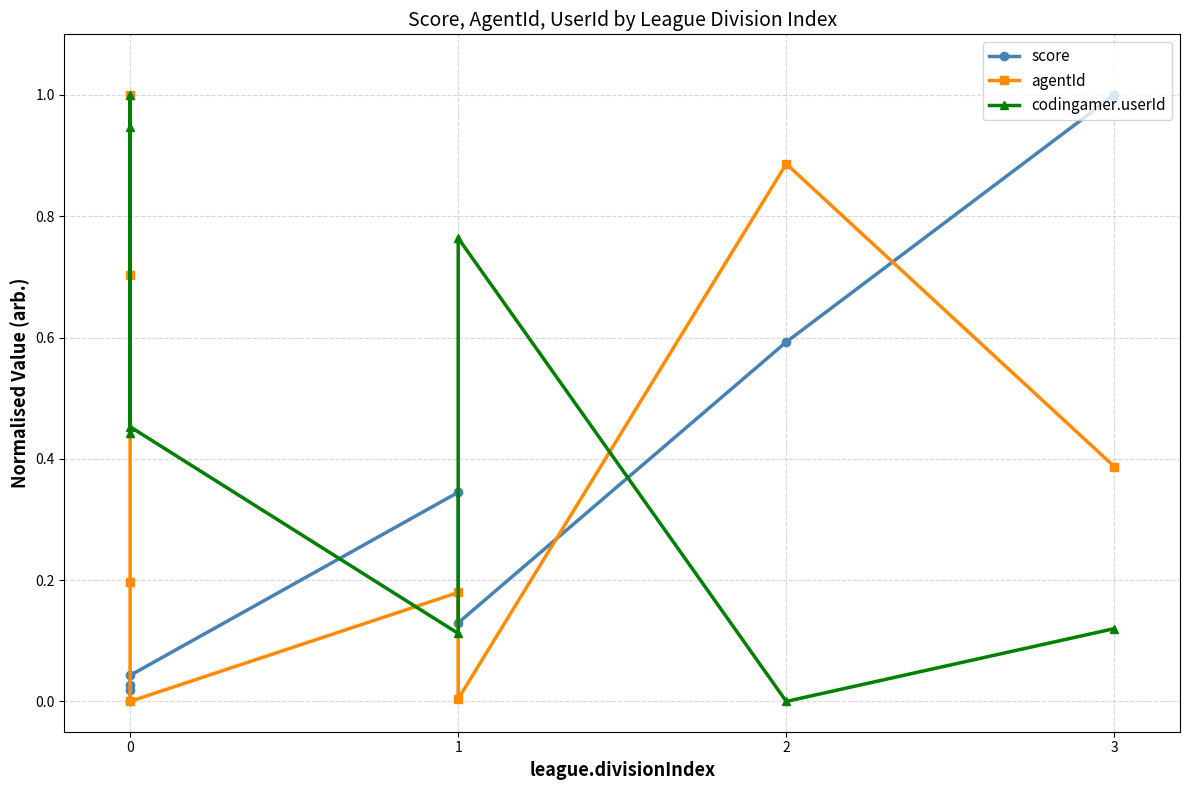

What is the sum of all codingamer.userId values?

3.8